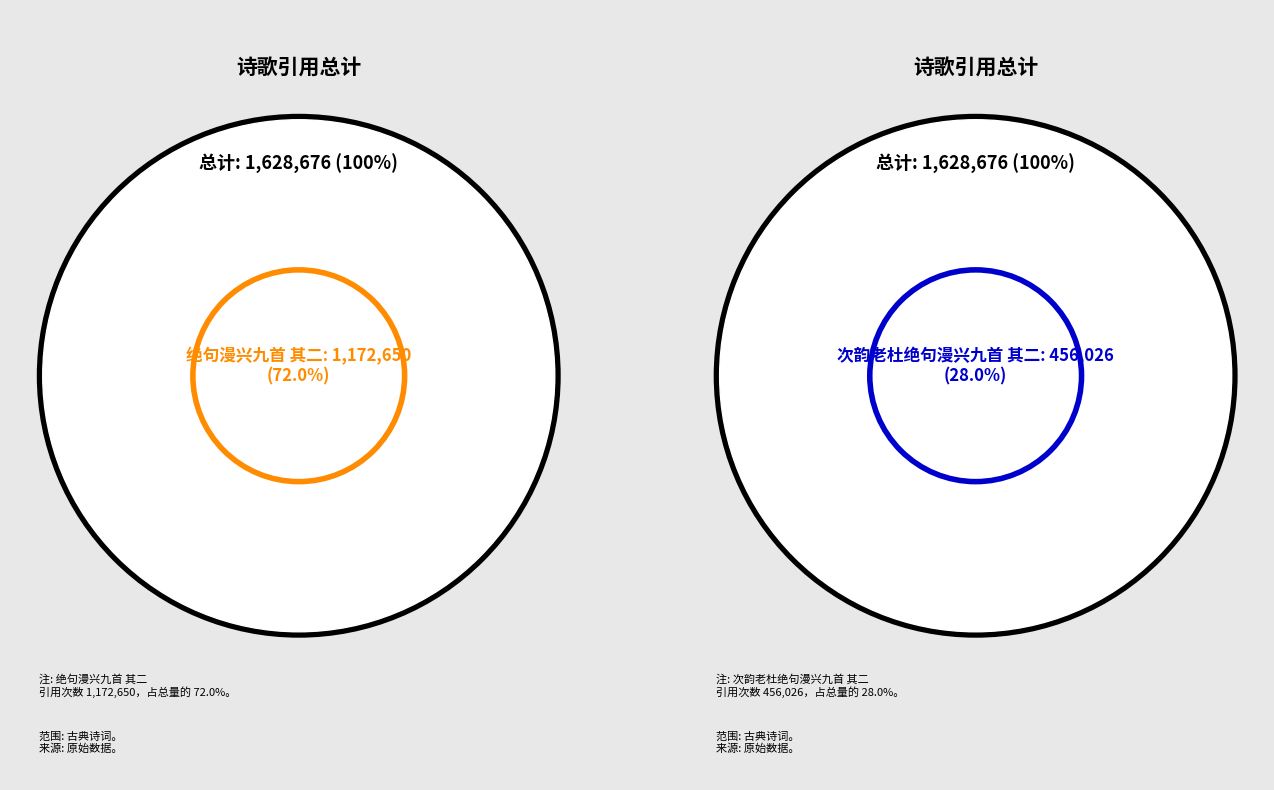

Rank the categories by value from lowest to highest.

次韵老杜绝句漫兴九首 其二, 绝句漫兴九首 其二